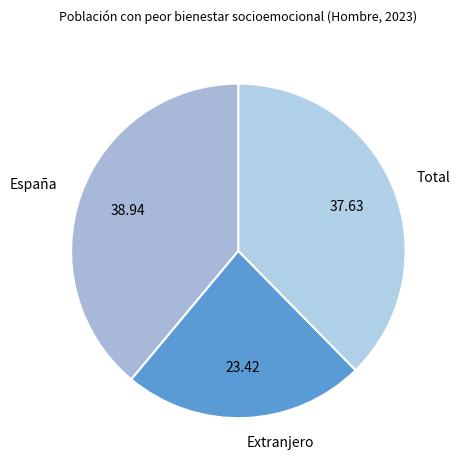

Which category has the smallest portion of the pie?

Extranjero